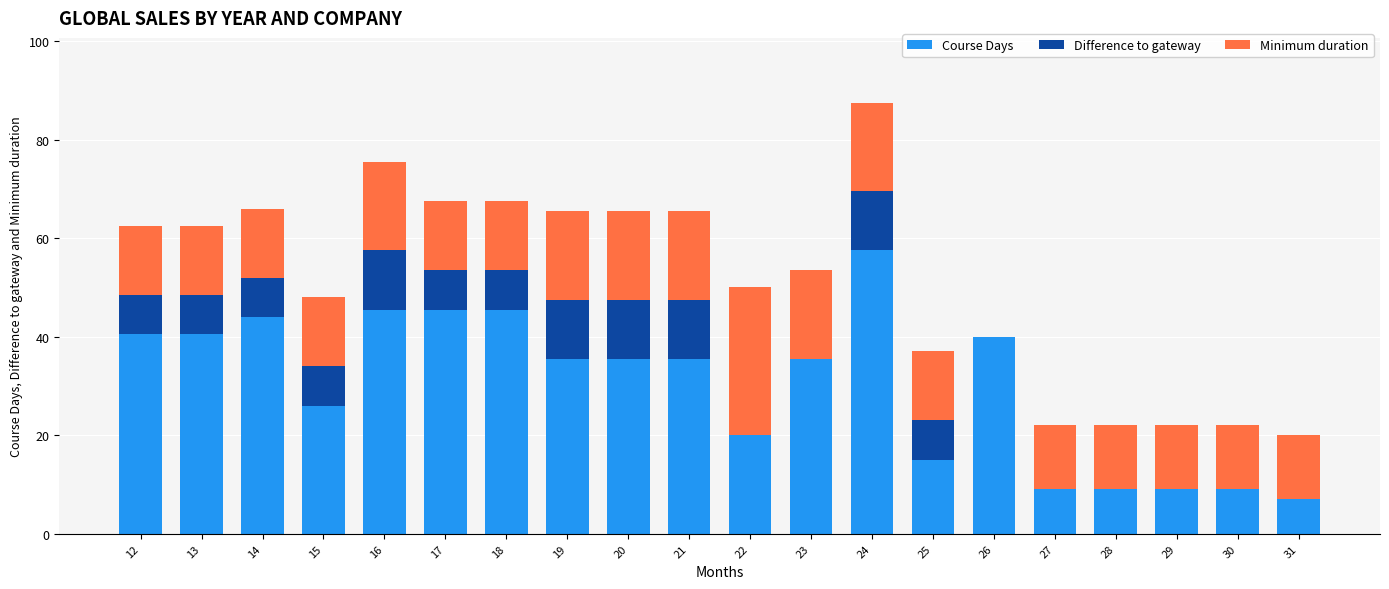

How many data points does each series have?

20